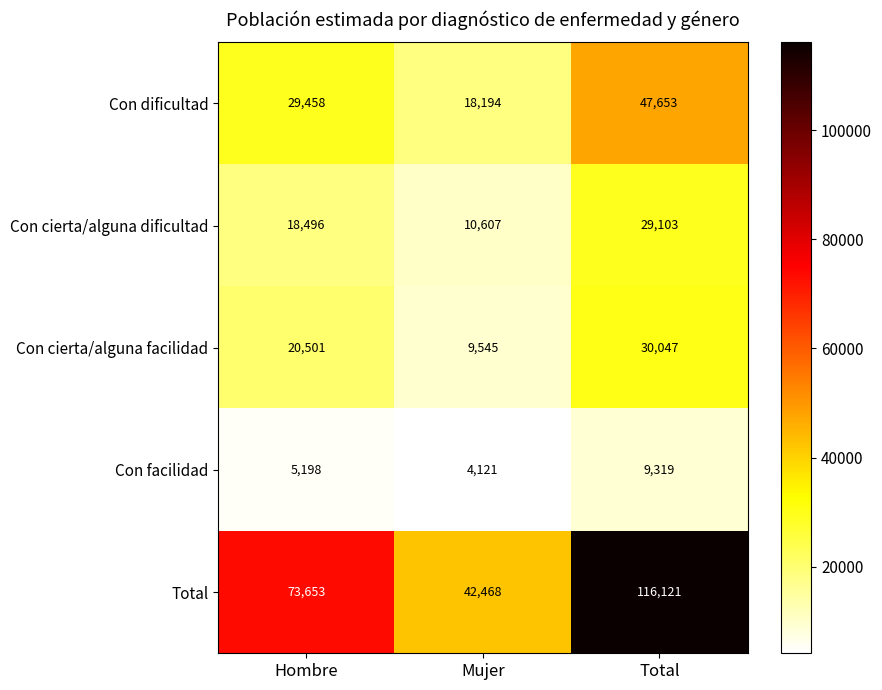

What is the approximate value of Con dificultad at Hombre?

29458